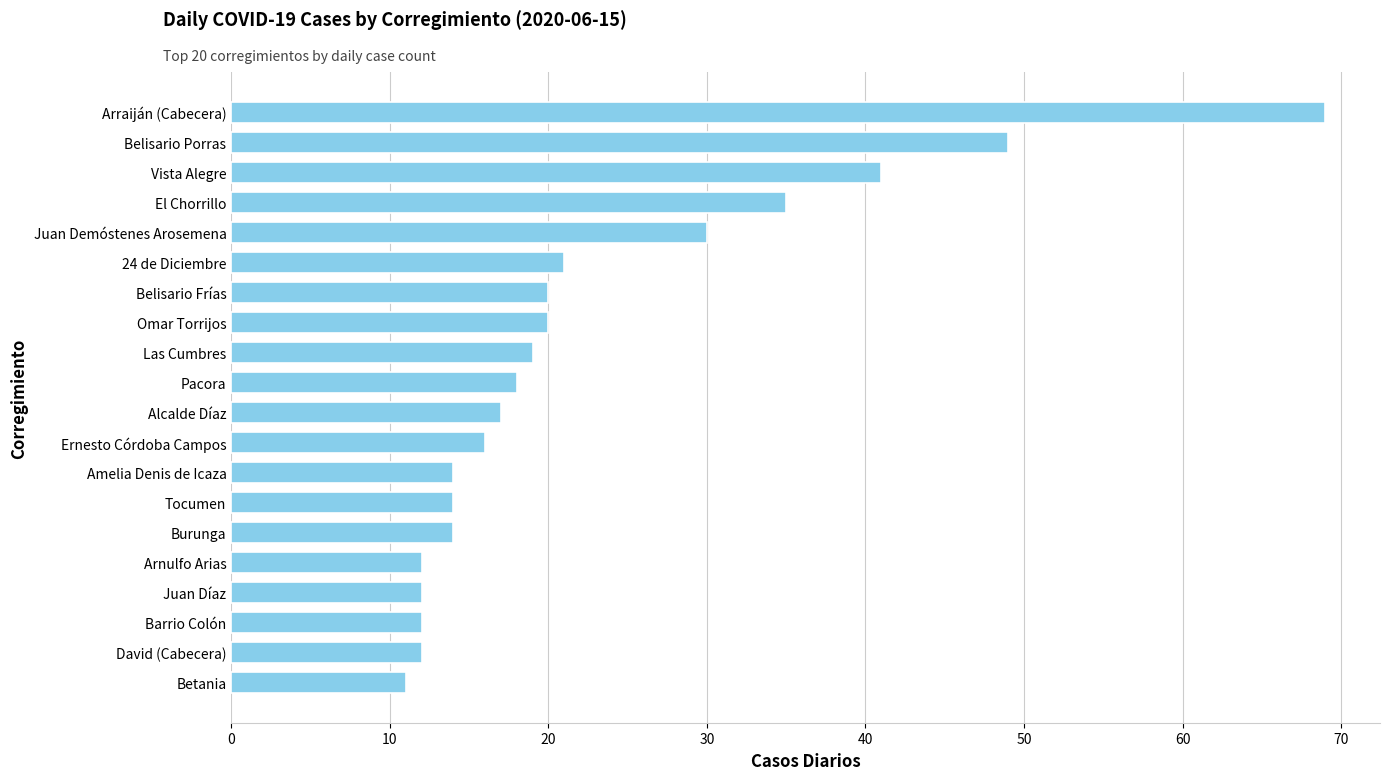

Which label corresponds to the largest value in the chart?

Arraiján (Cabecera)